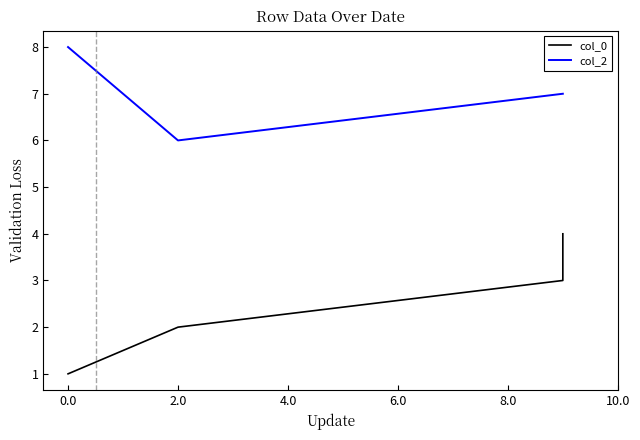

What is the label of the 3rd point from the left?

4.0